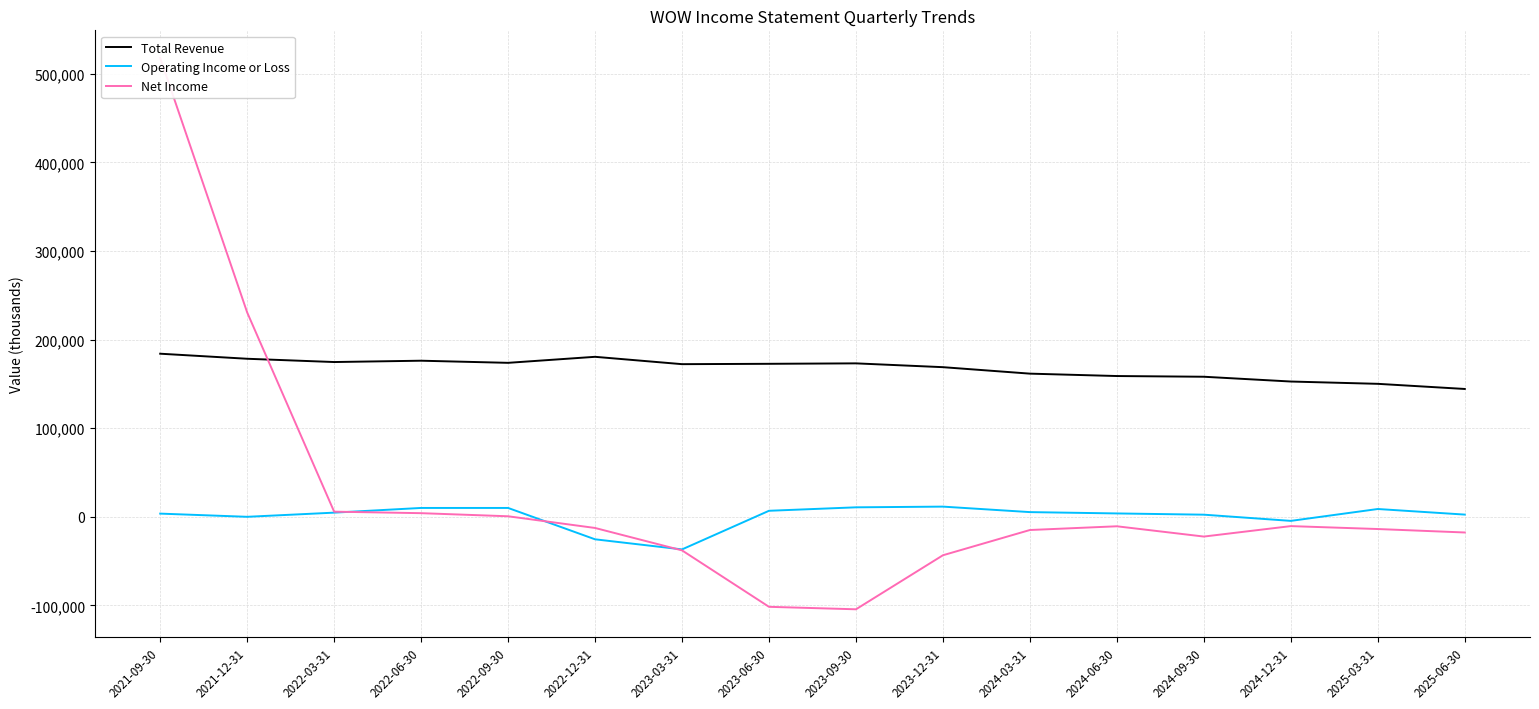

True or false: Total Revenue and Operating Income or Loss cross at least once.

False